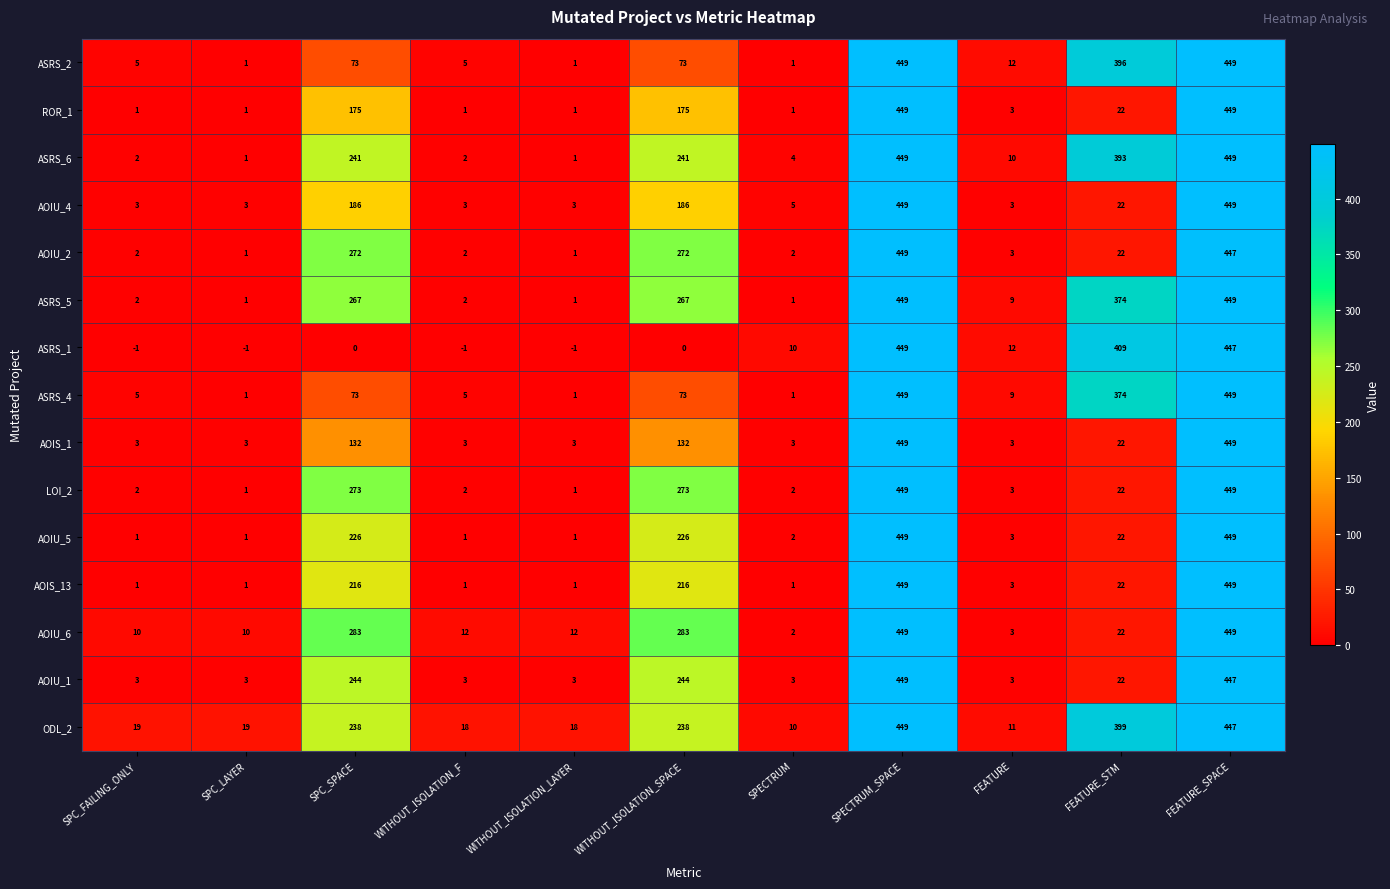

What is the highest value of the ASRS_5 series?

449